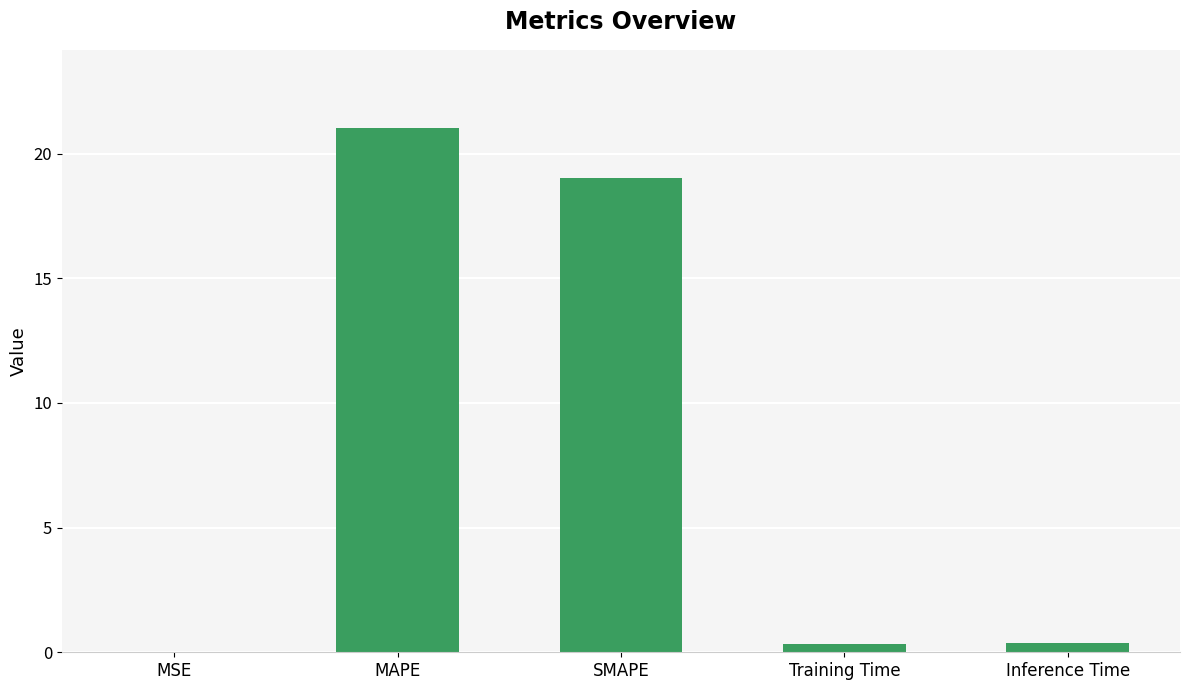

At which label is the value closest to 10?

SMAPE